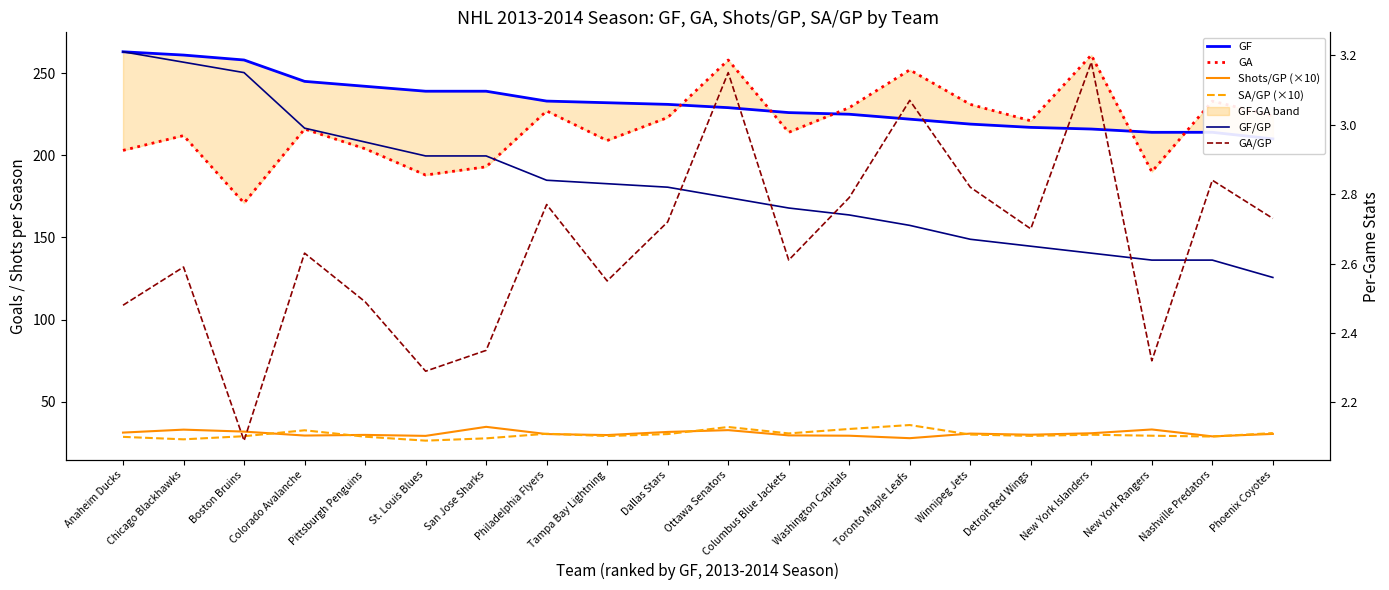

What is the spread (max minus min) of values at Anaheim Ducks?

260.5